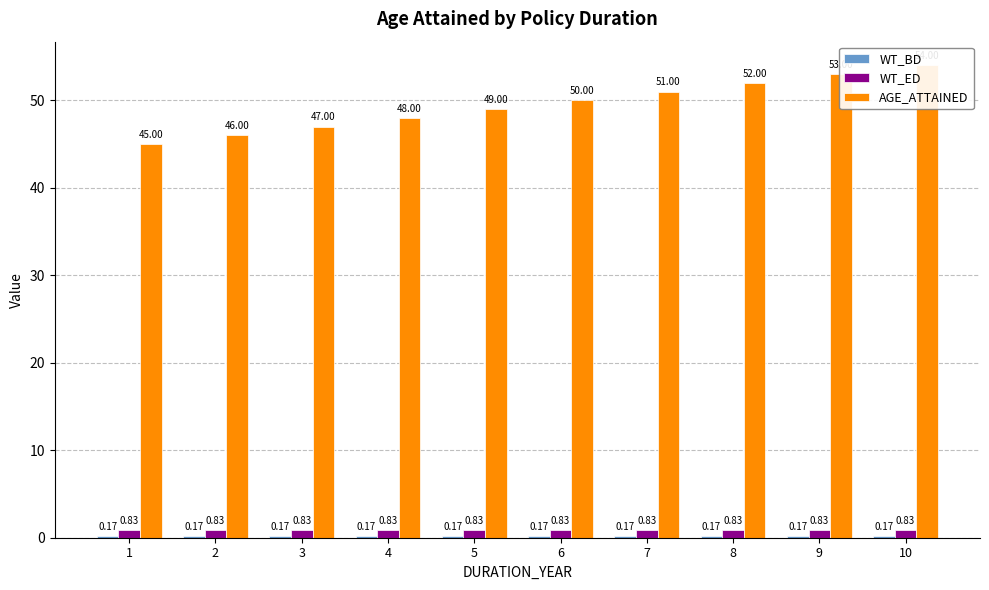

What are all the series names shown in the legend?

WT_BD, WT_ED, AGE_ATTAINED